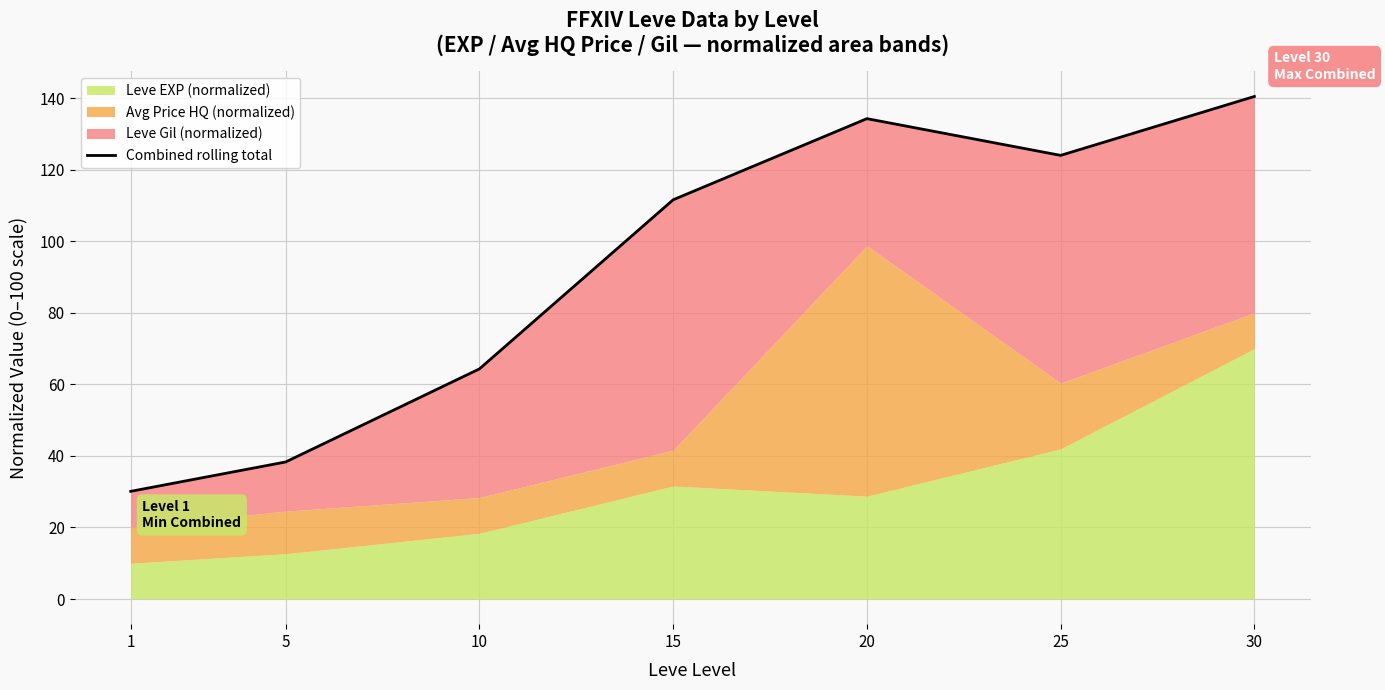

How many data points are less than 111?

3